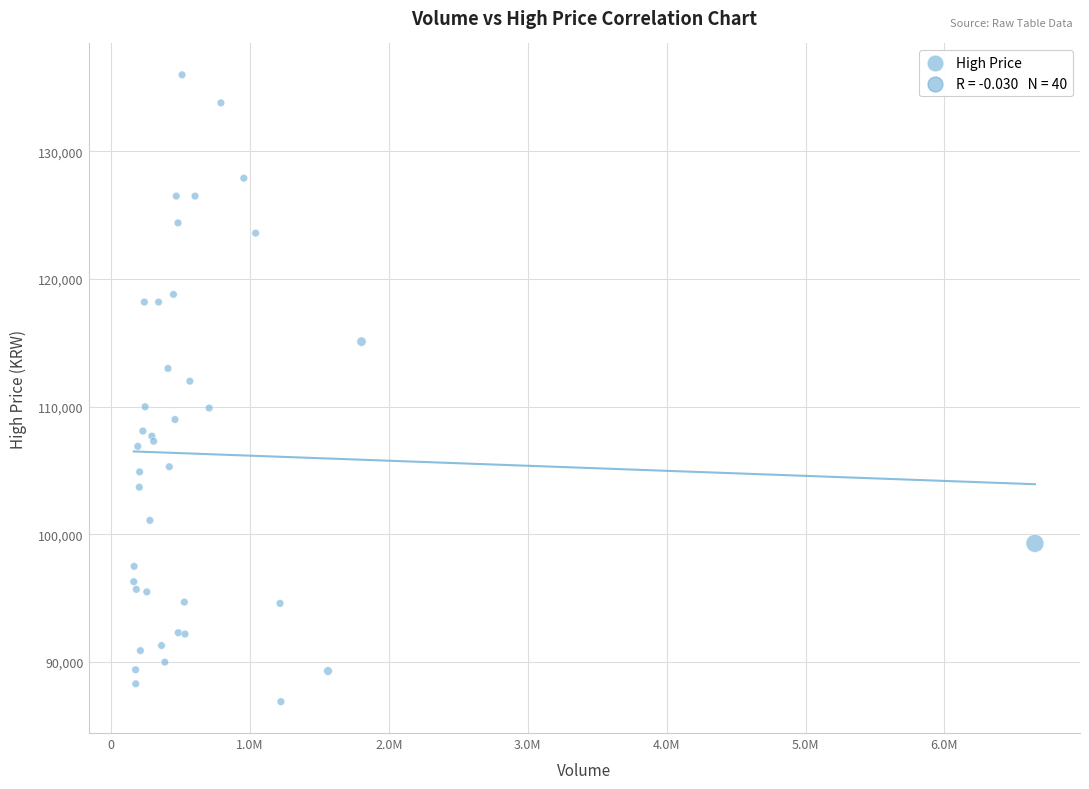

What Y value in the scatter plot is closest to 111450?

112000